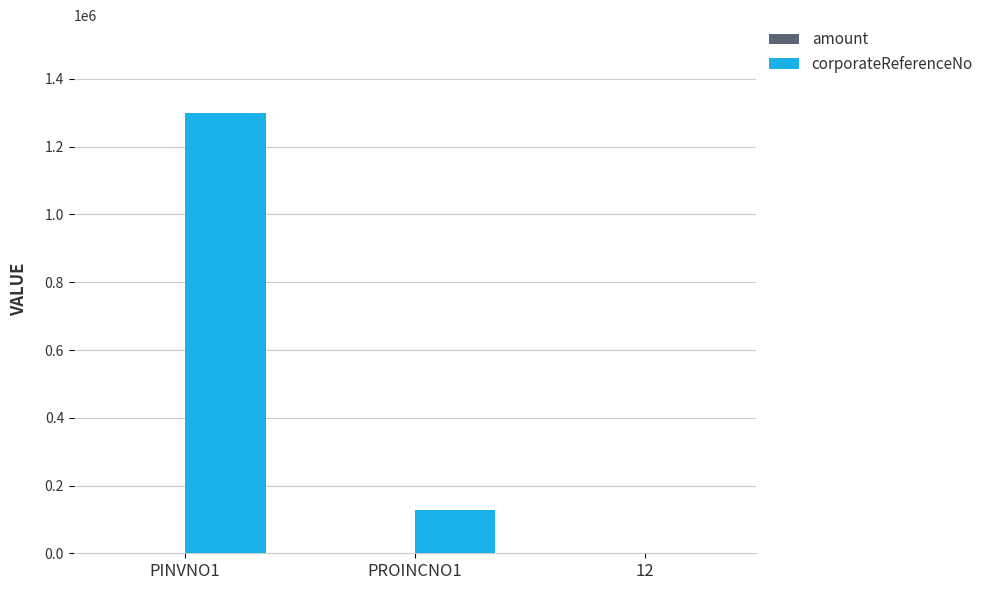

Which series has the largest total across all categories?

corporateReferenceNo